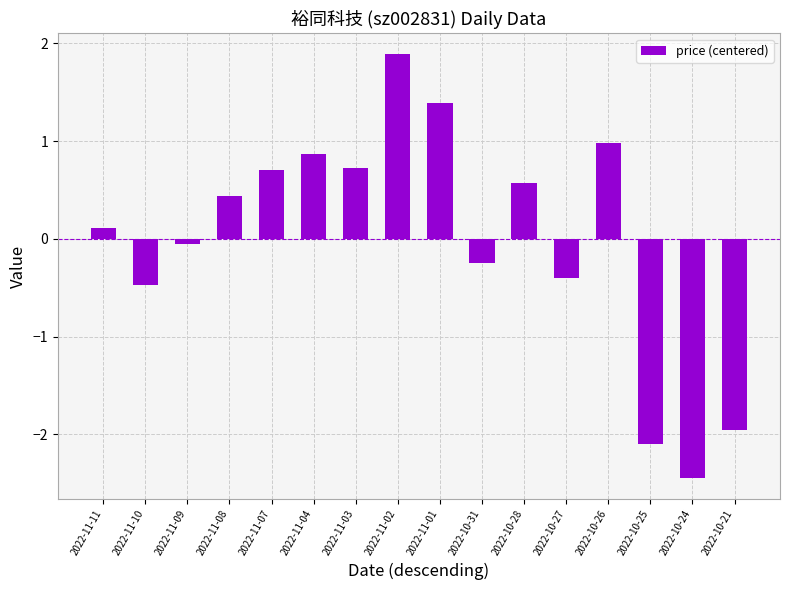

How many distinct data groups are displayed?

1